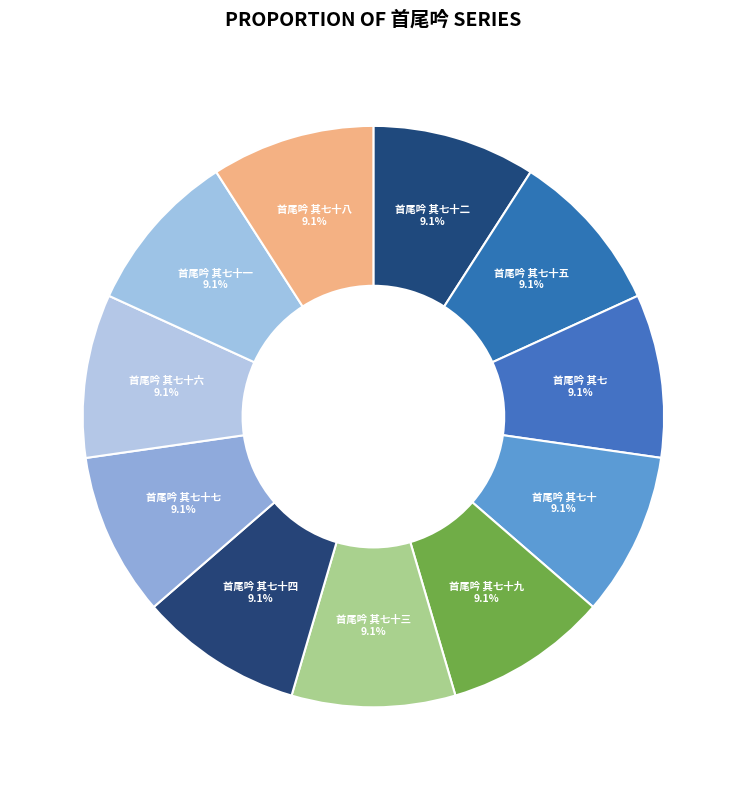

How much of the chart is everything except 首尾吟 其七十五?

90.9%